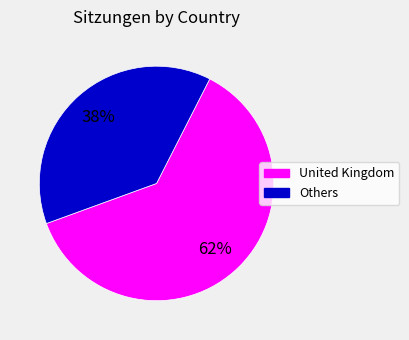

How many slices are in this pie chart?

2